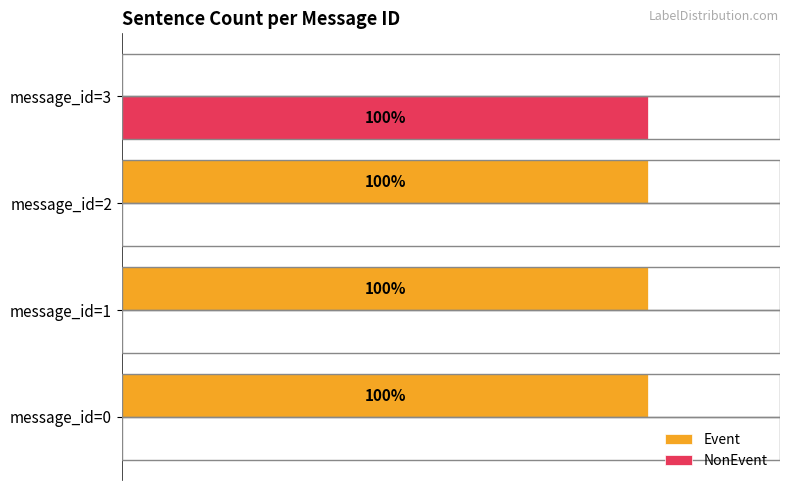

What are all the series names shown in the legend?

Event, NonEvent